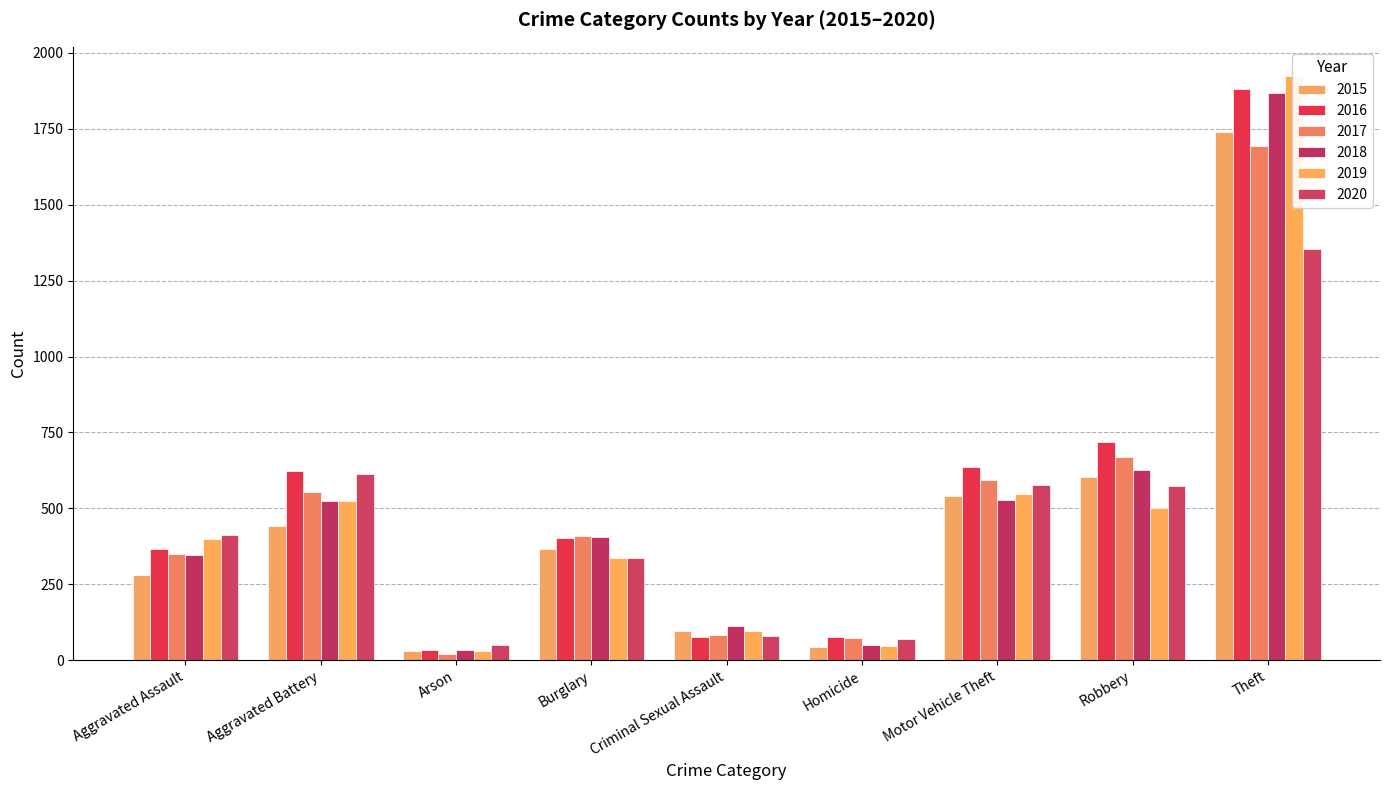

Which series has the largest range (max minus min)?

2019